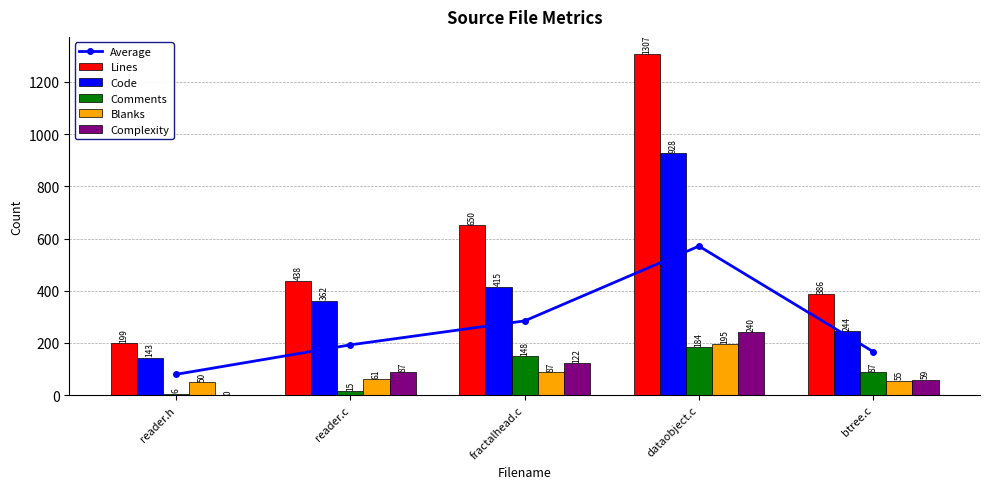

Where does the Blanks series first go above 61?

fractalhead.c